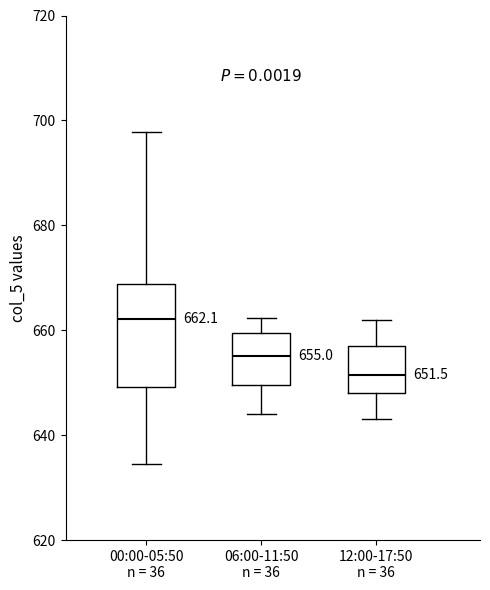

Which box is the tallest, from its lower edge to its upper edge?

00:00-05:50 n = 36